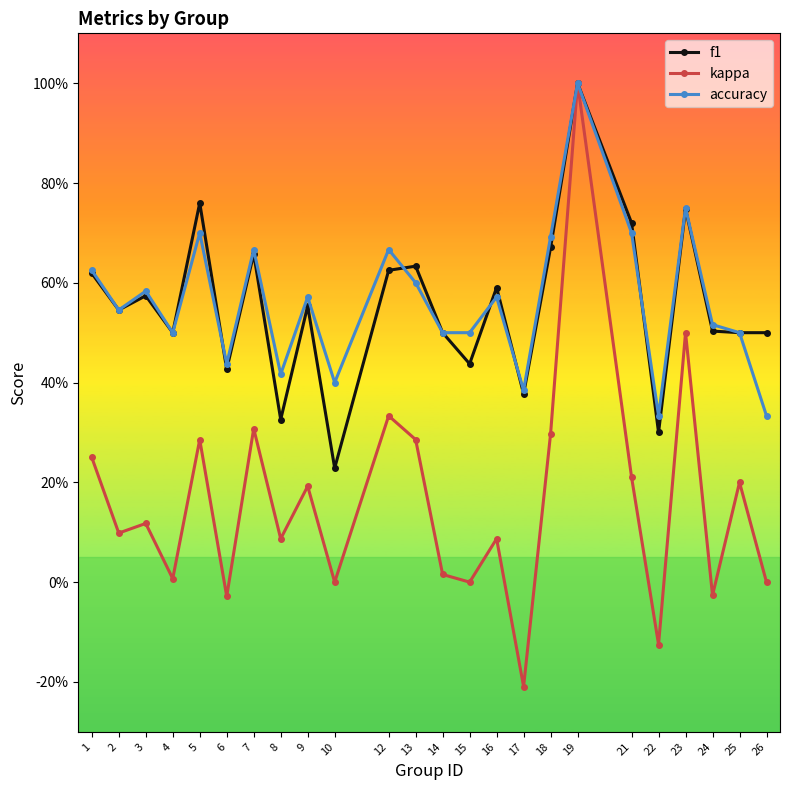

At how many categories does at least one series exceed 0?

24